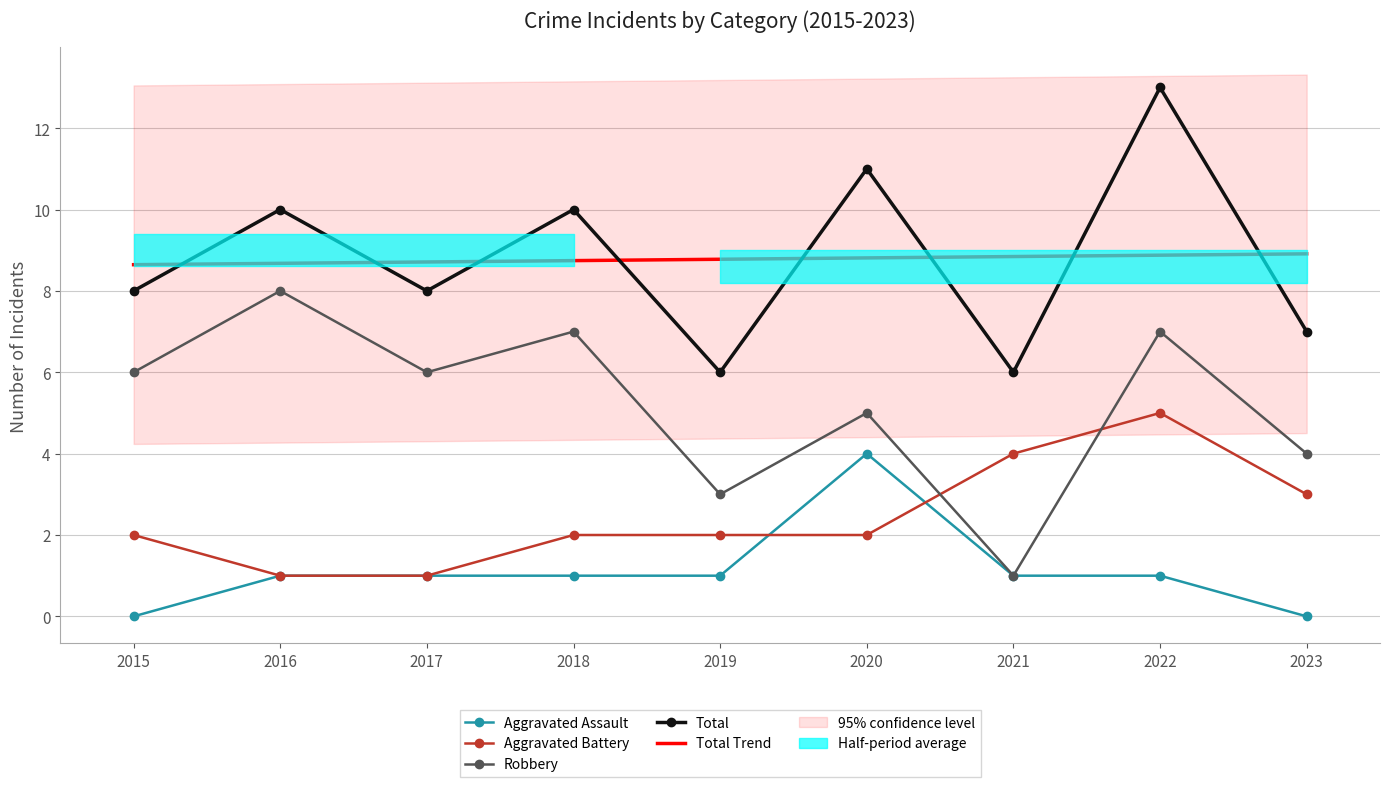

What is the difference between the maximum and minimum values in the Aggravated Assault series?

4.0